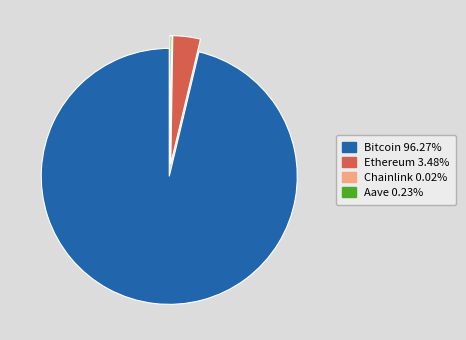

Do Ethereum 3.48% and Bitcoin 96.27% together represent more than half of the pie?

Yes